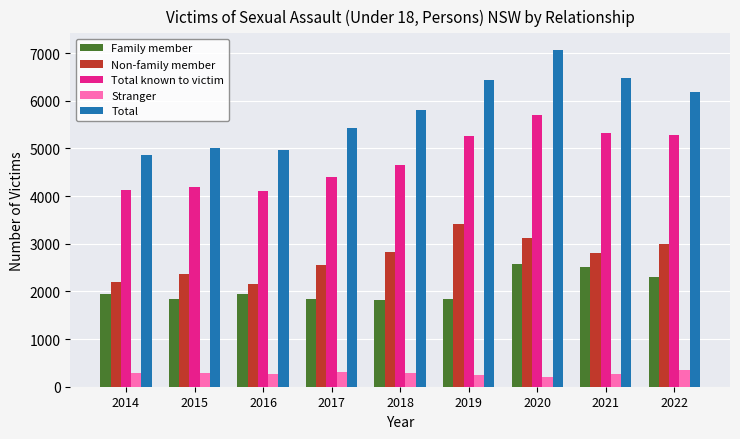

What is the value of the Total bar at the 1st from the left?

4862